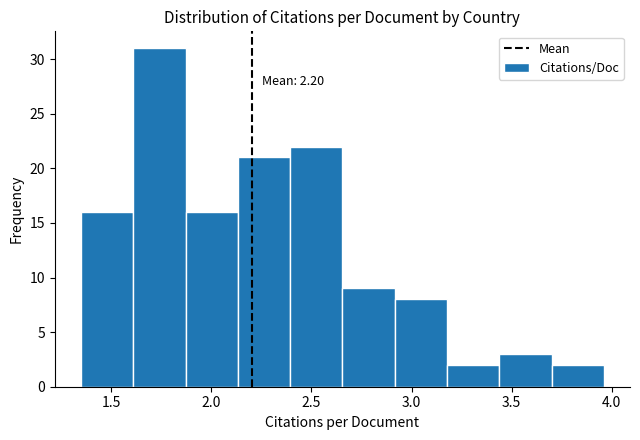

Over which range of the x-axis is the bar tallest?

1.60 to 1.85